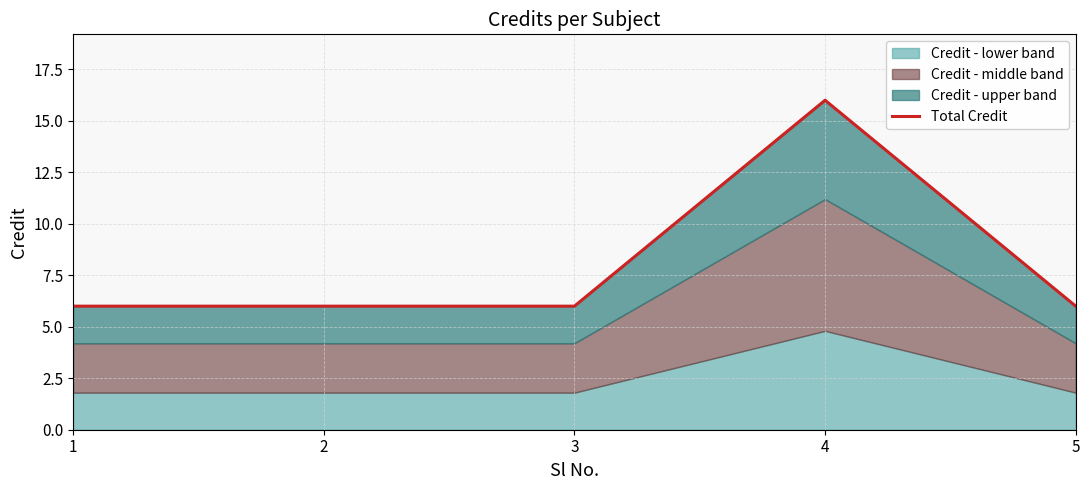

Reading left to right, transcribe all the data shown in this chart.

6	6	6	16	6